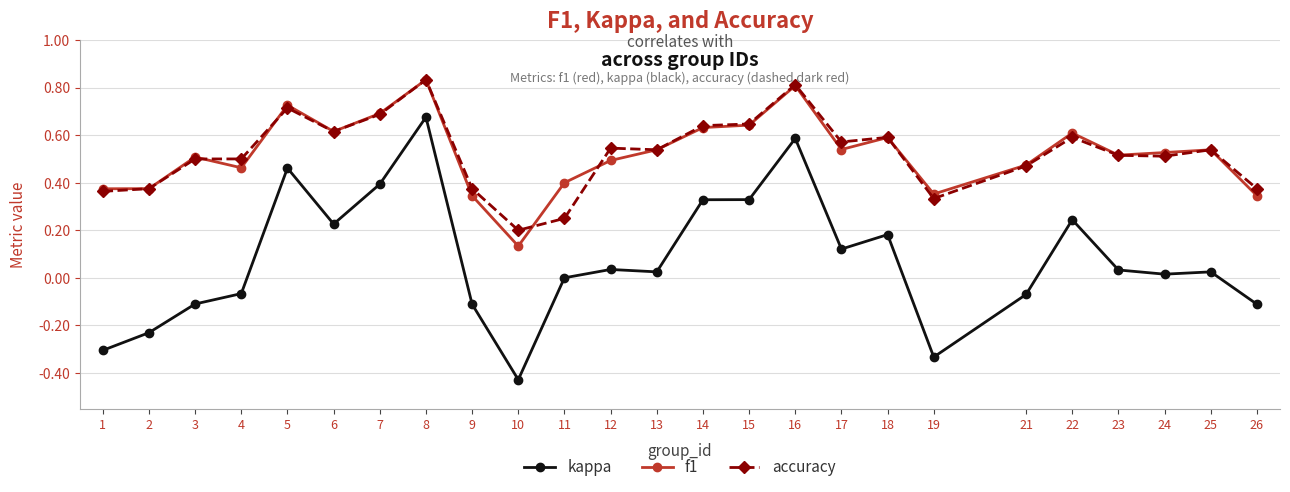

How many categories are shown in the chart?

25